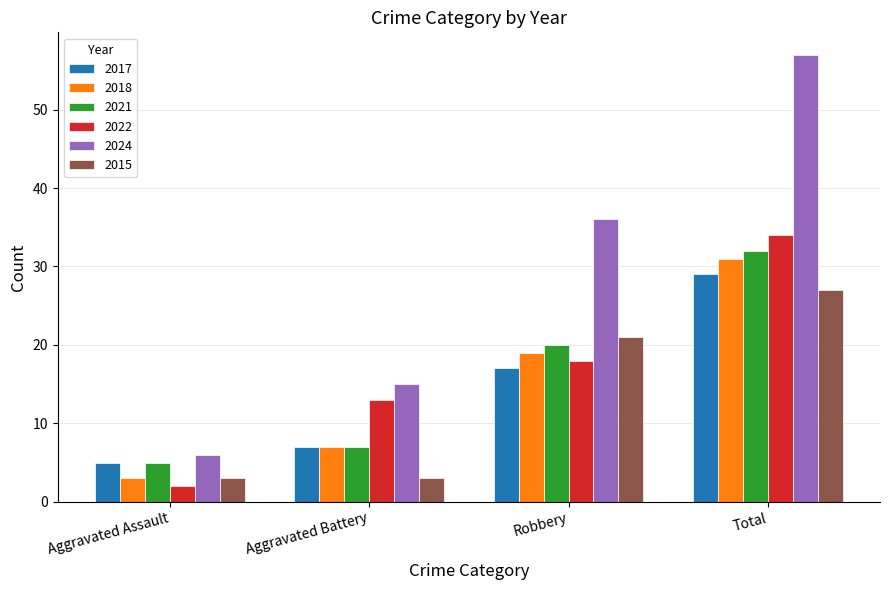

What is the spread (max minus min) of values at Total?

30